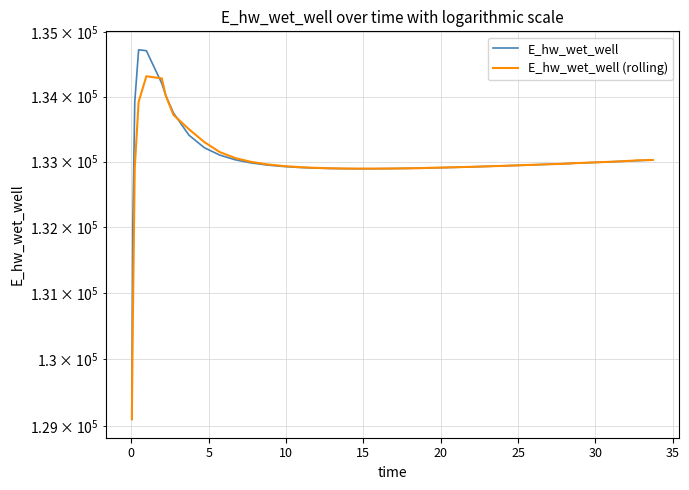

At how many categories does at least one series exceed 129672?

39